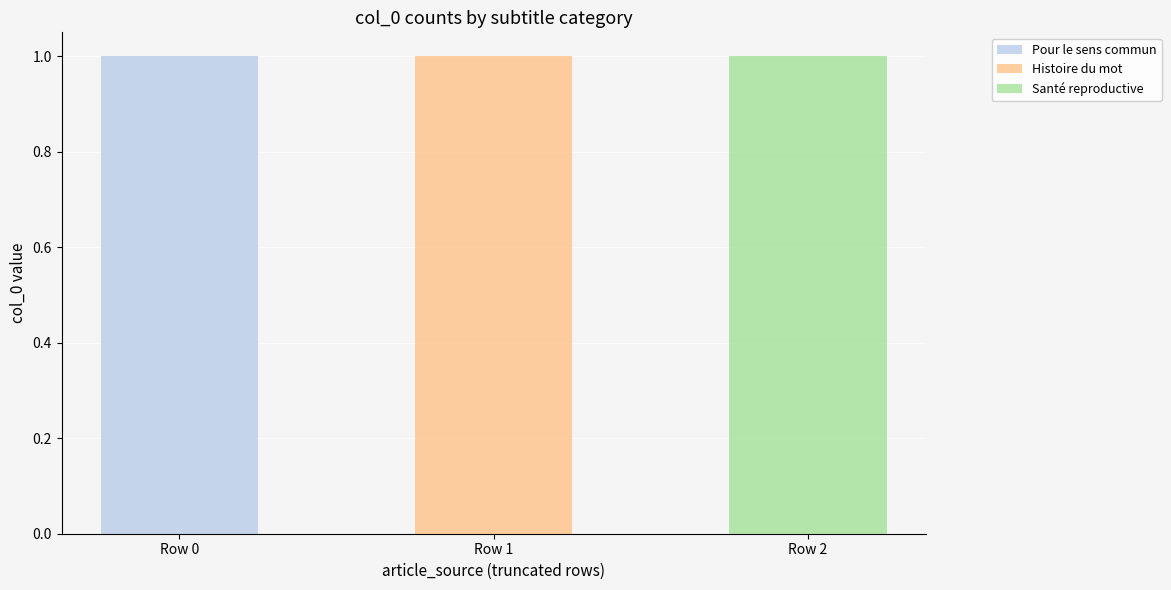

Reading left to right, extract all data points from this chart.

Pour le sens commun: 1	0	0
Histoire du mot: 0	1	0
Santé reproductive: 0	0	1